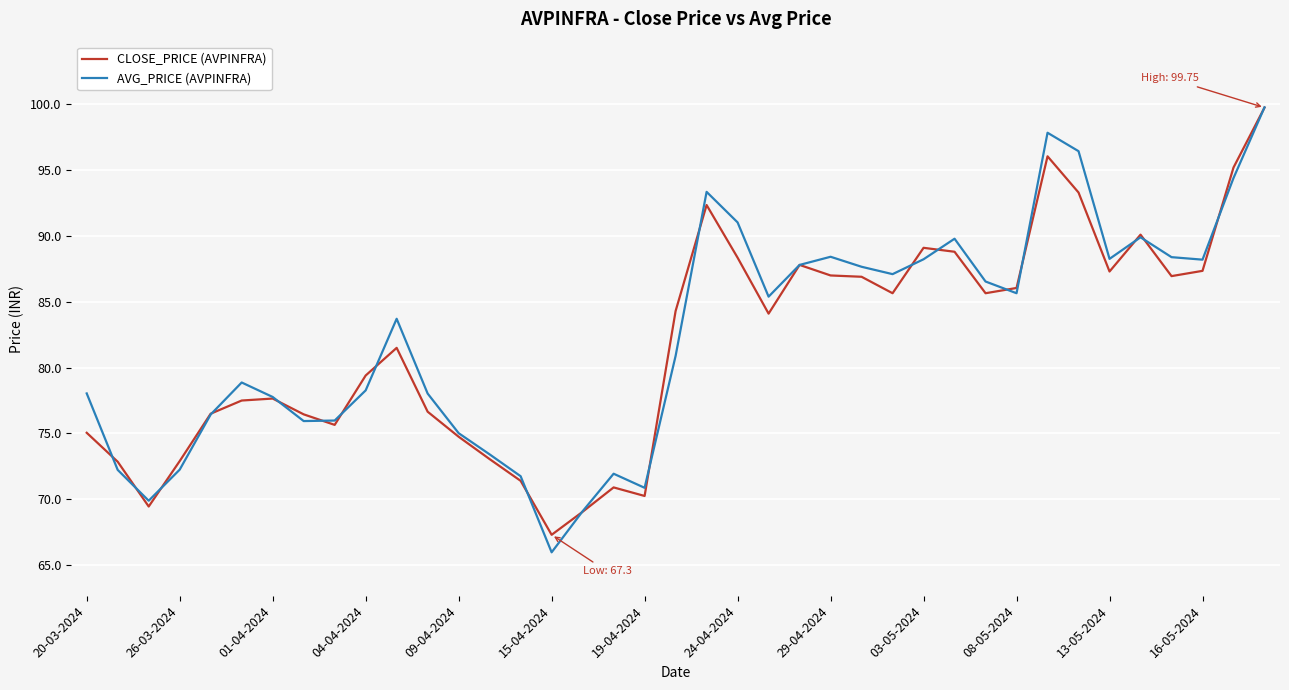

Which series has the largest range (max minus min)?

AVG_PRICE (AVPINFRA)